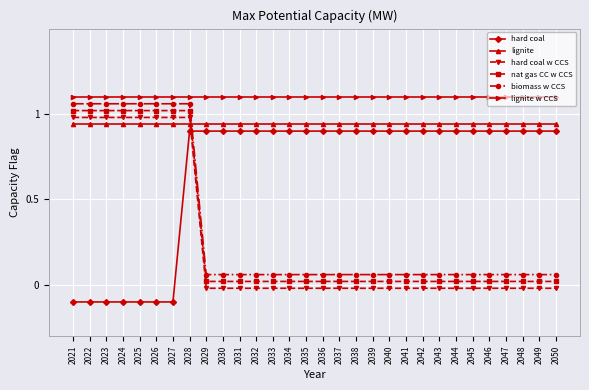

At how many categories does at least one series exceed 0?

30